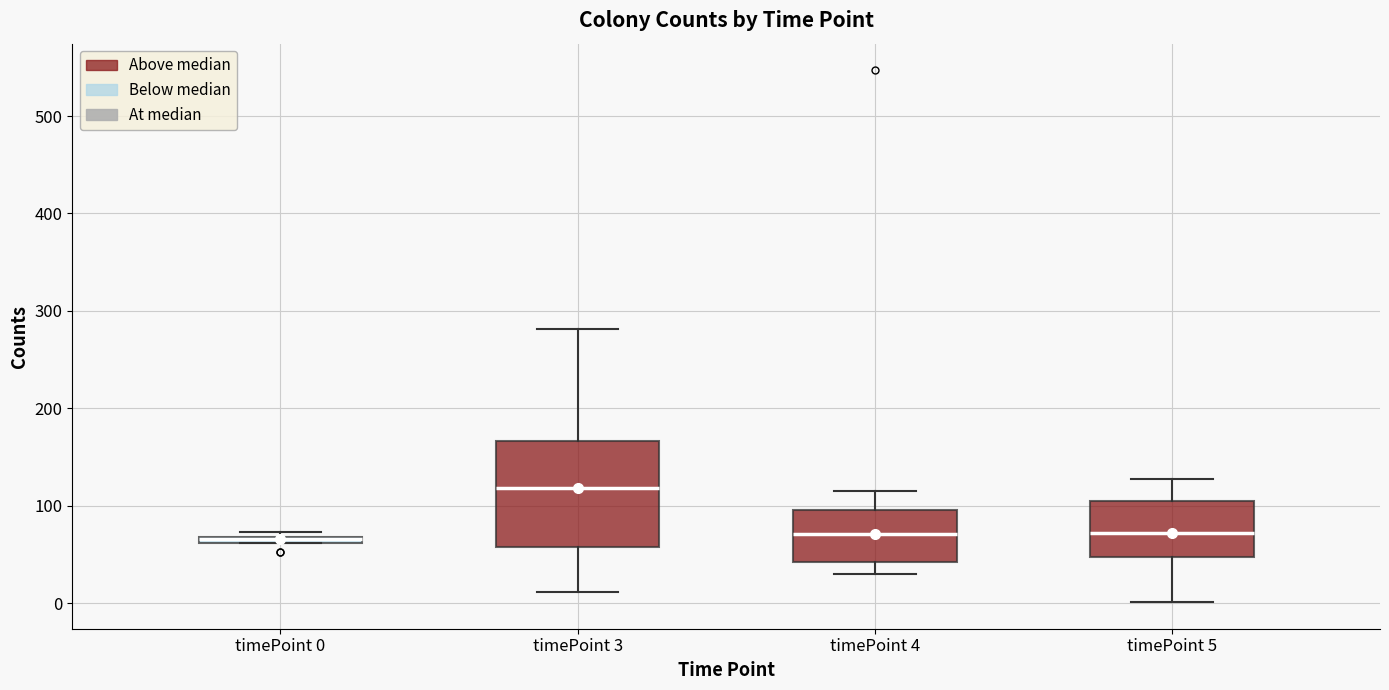

Where does the lower whisker of the box for timePoint 5 end on the y-axis? The values are not printed on the chart, so give them approximately, as read against the axis.

0